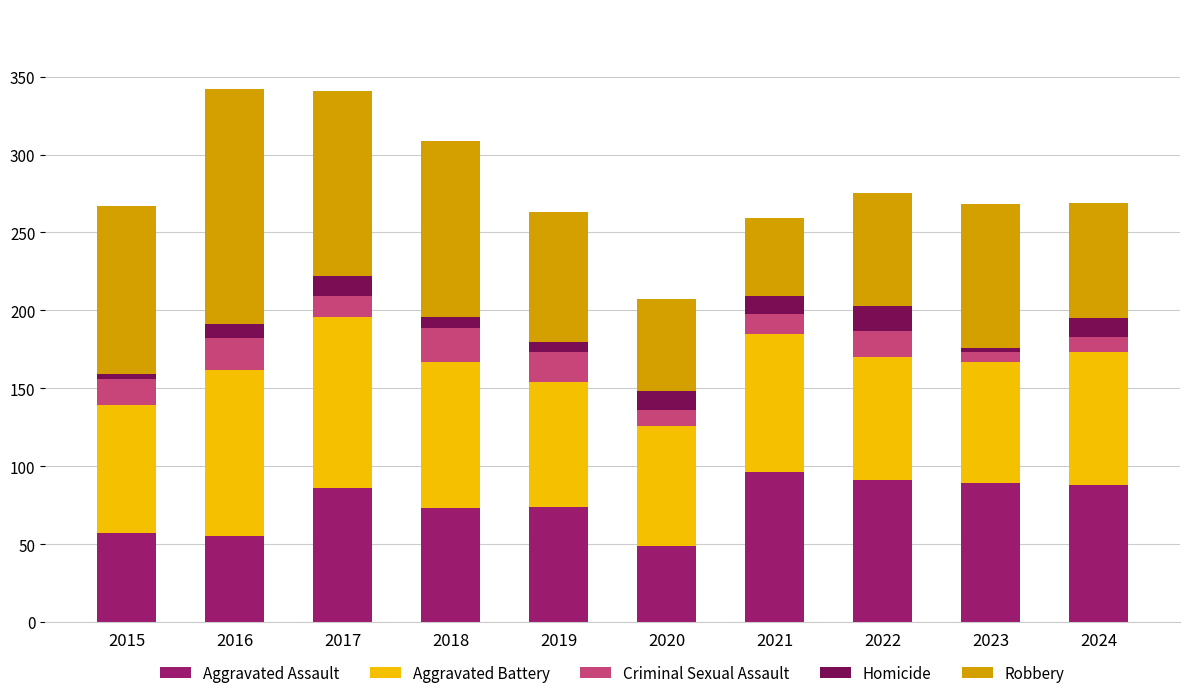

What is the lowest value of the Aggravated Assault series?

49